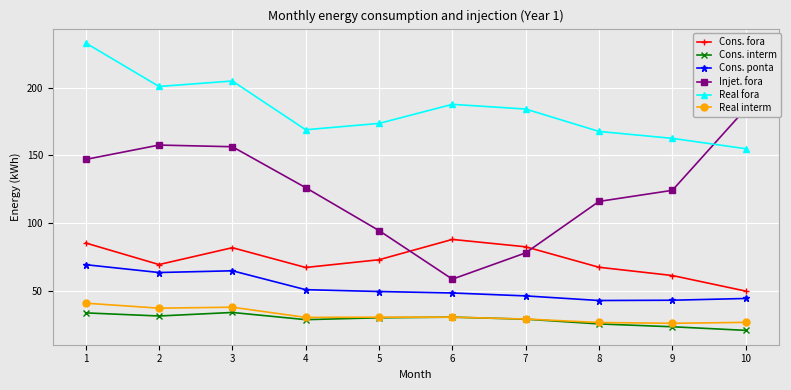

What is the lowest value of the Consumo real (interm, kWh) series?

26.0